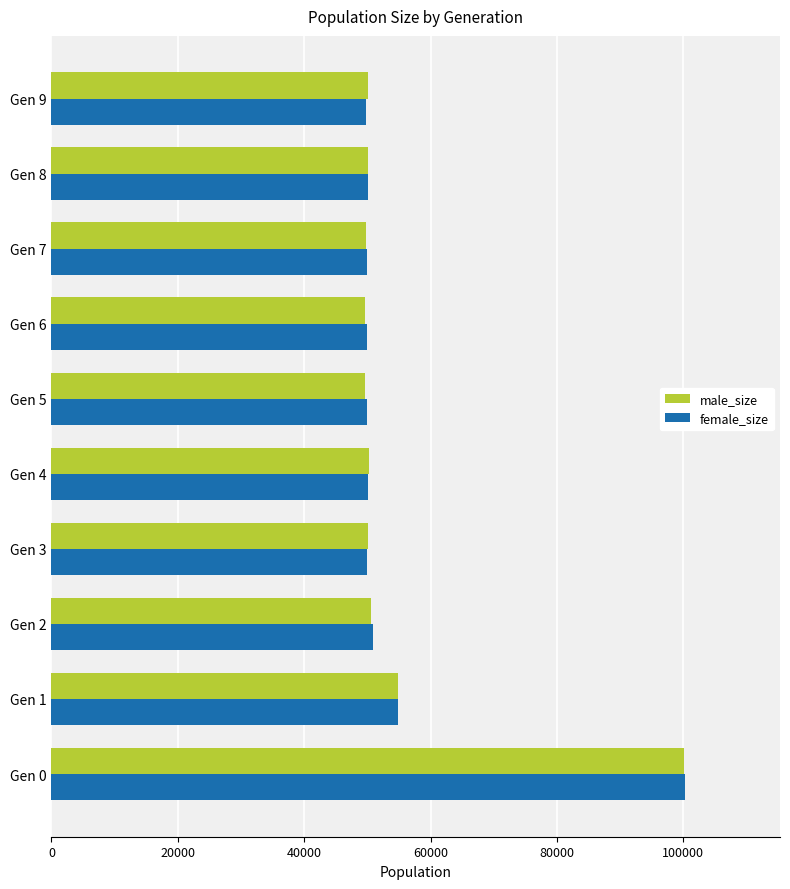

What is the maximum value shown in the chart?

100259